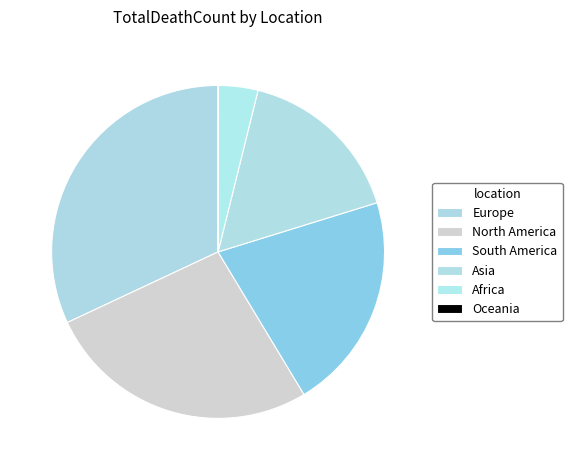

What percentage do North America and Oceania together represent?

26.7%